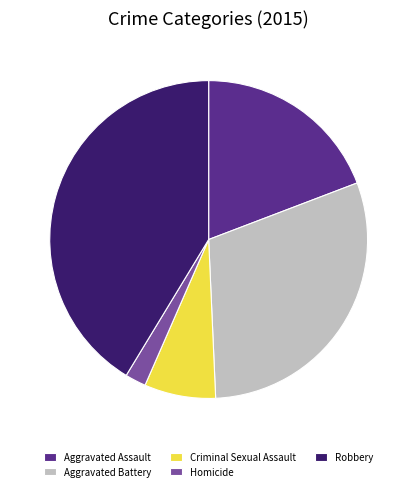

Is it true that Aggravated Assault is 13% of the pie?

False